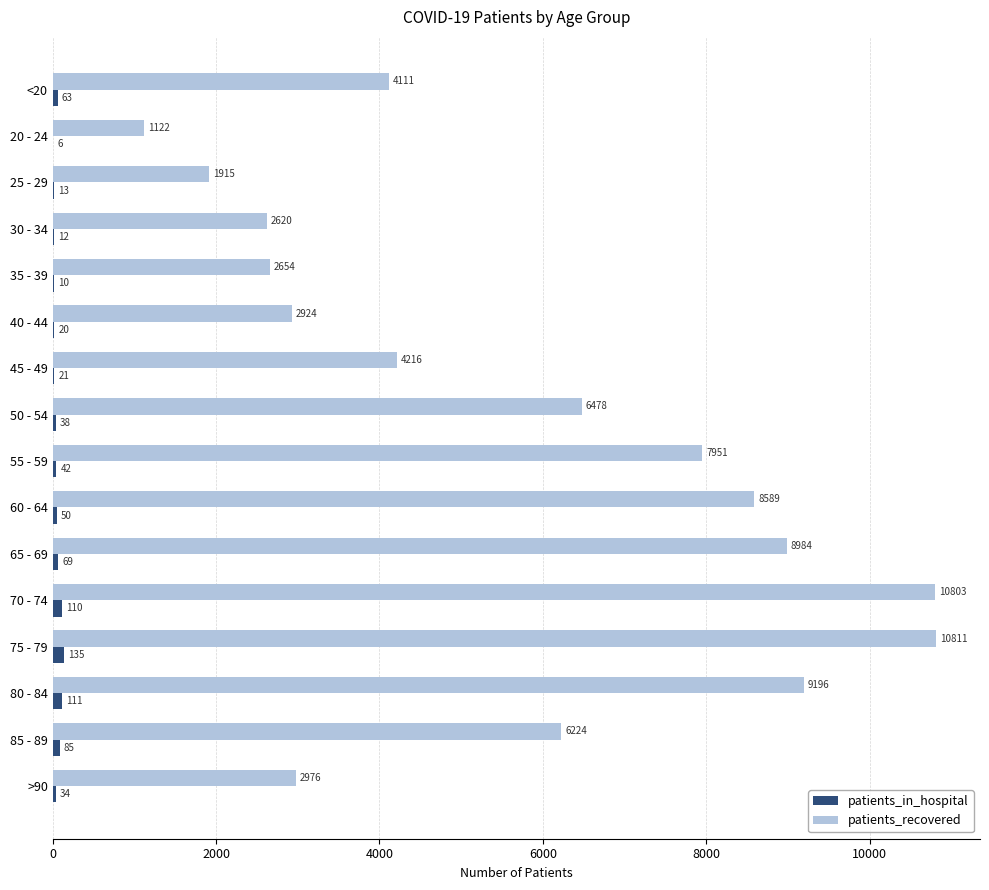

What is the total value across all series at <20?

4174